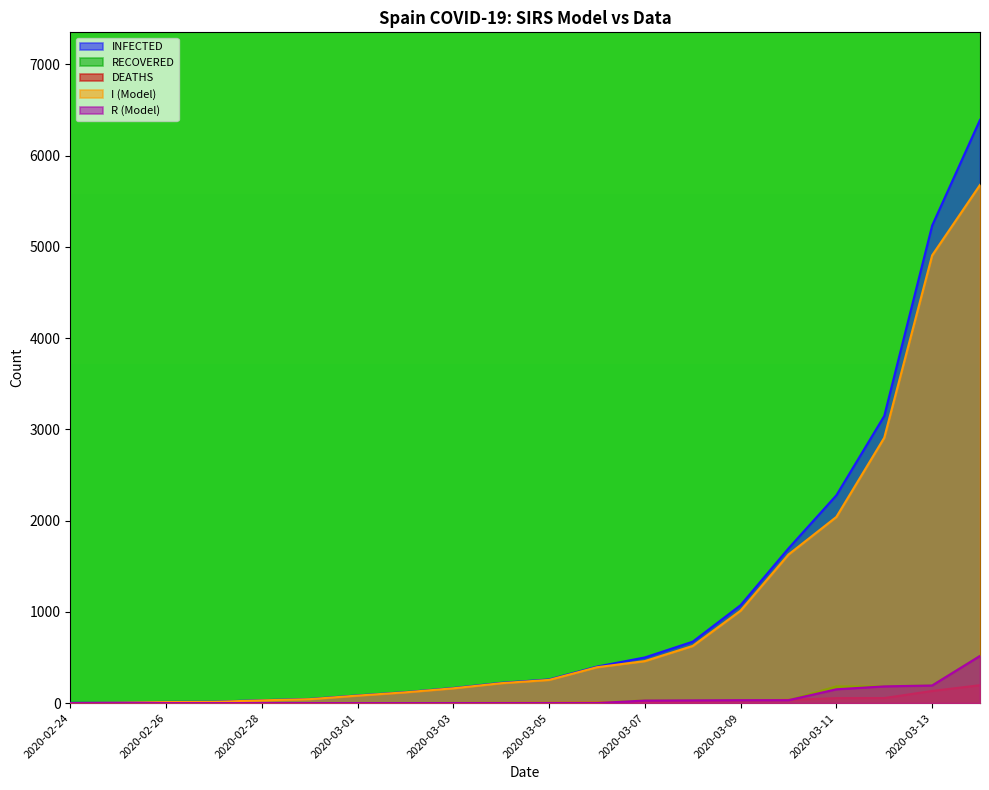

The DEATHS series shows 0 at 2020-03-02. True or false?

True